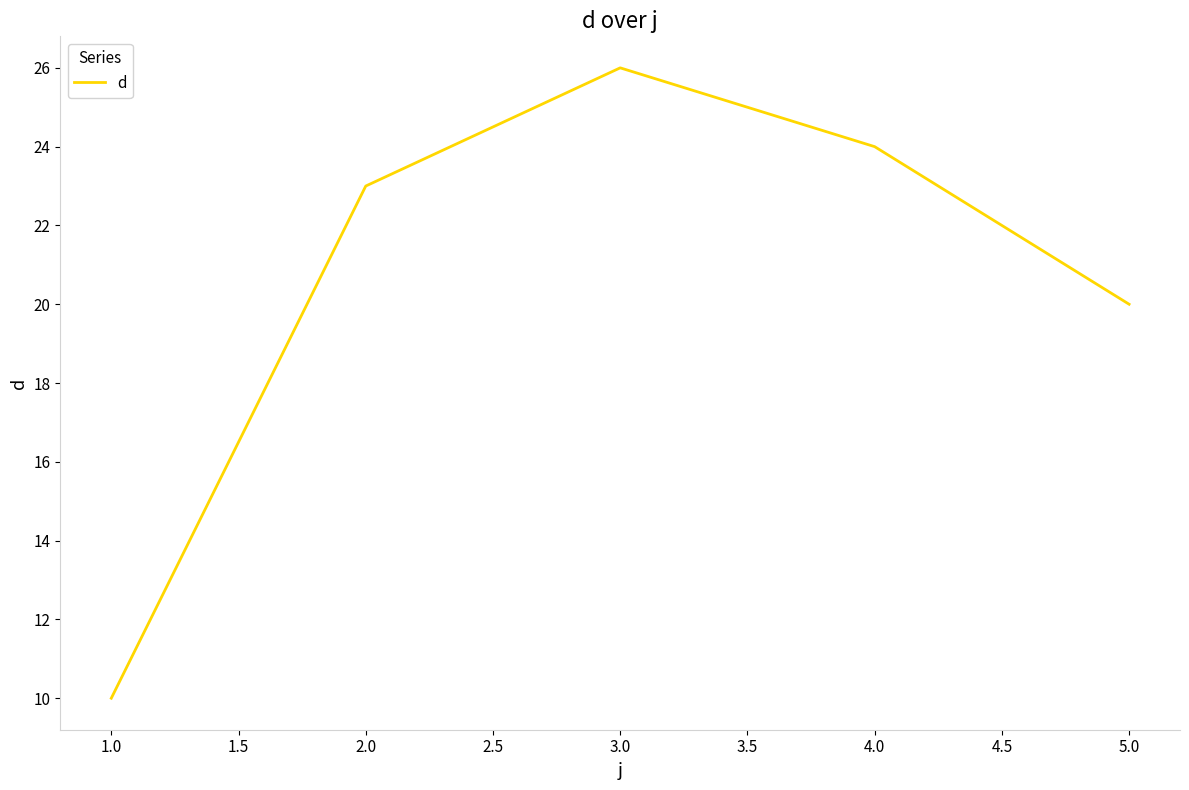

What position from the right is 1.0?

5